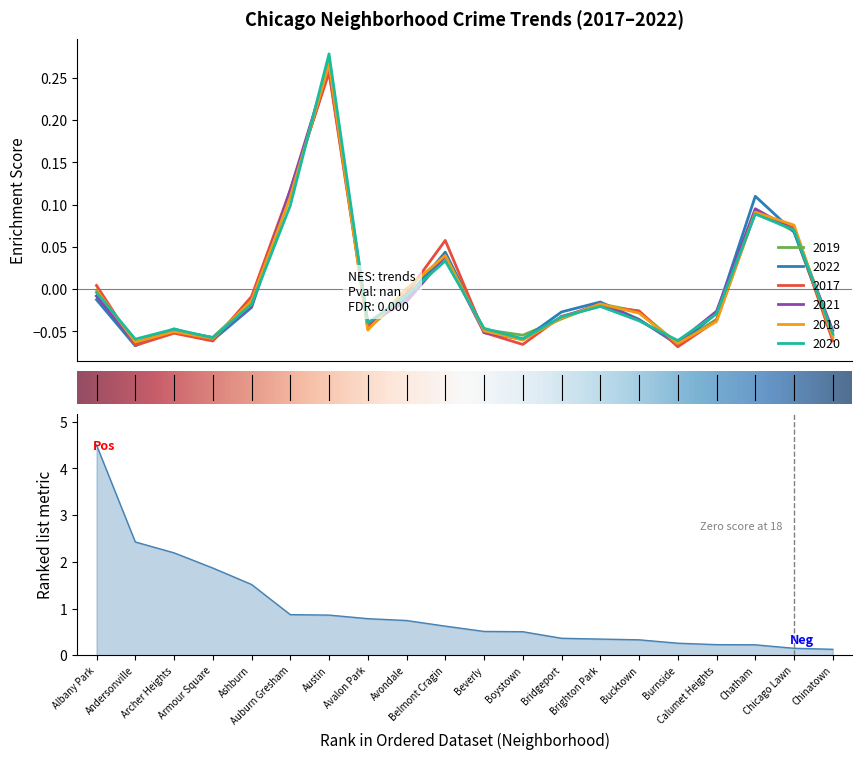

What is the label of the 19th point from the right?

Andersonville